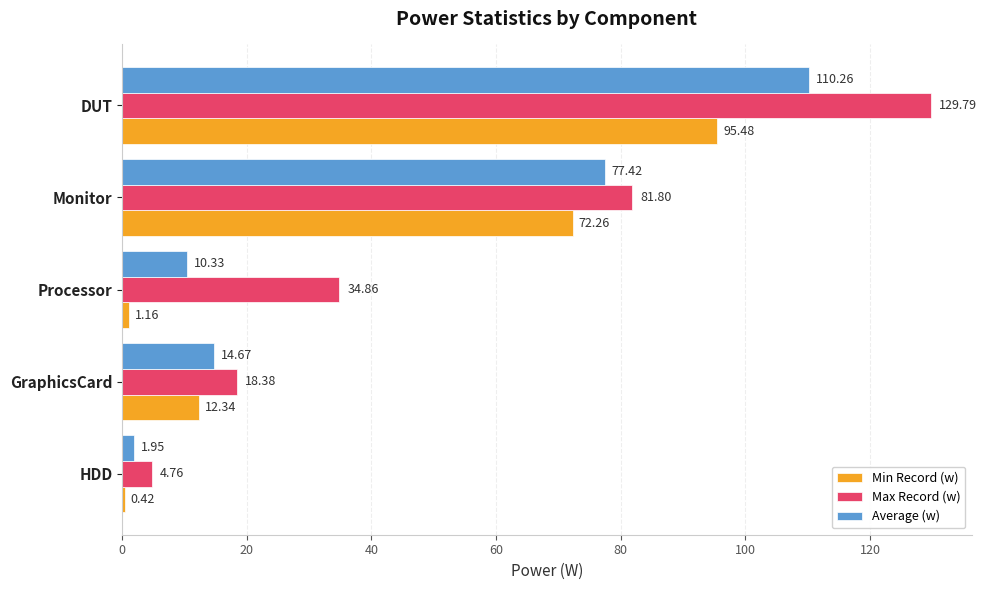

What is the spread (max minus min) of values at HDD?

4.3